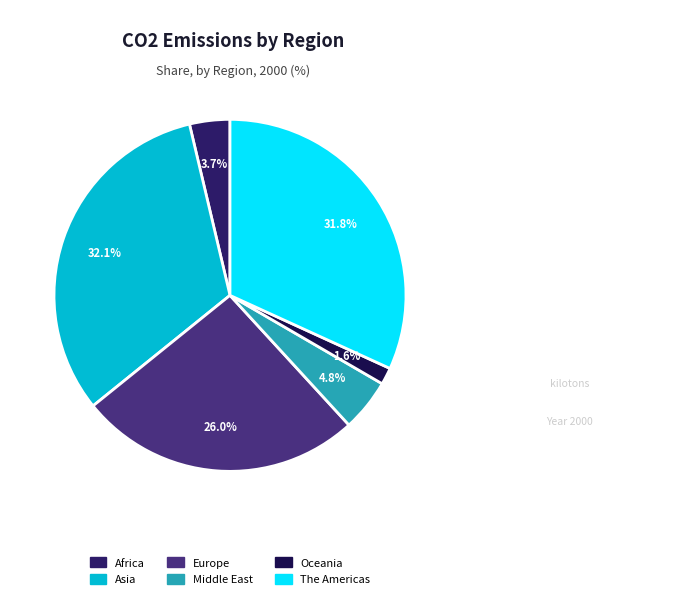

What is the largest slice in the pie chart?

Asia